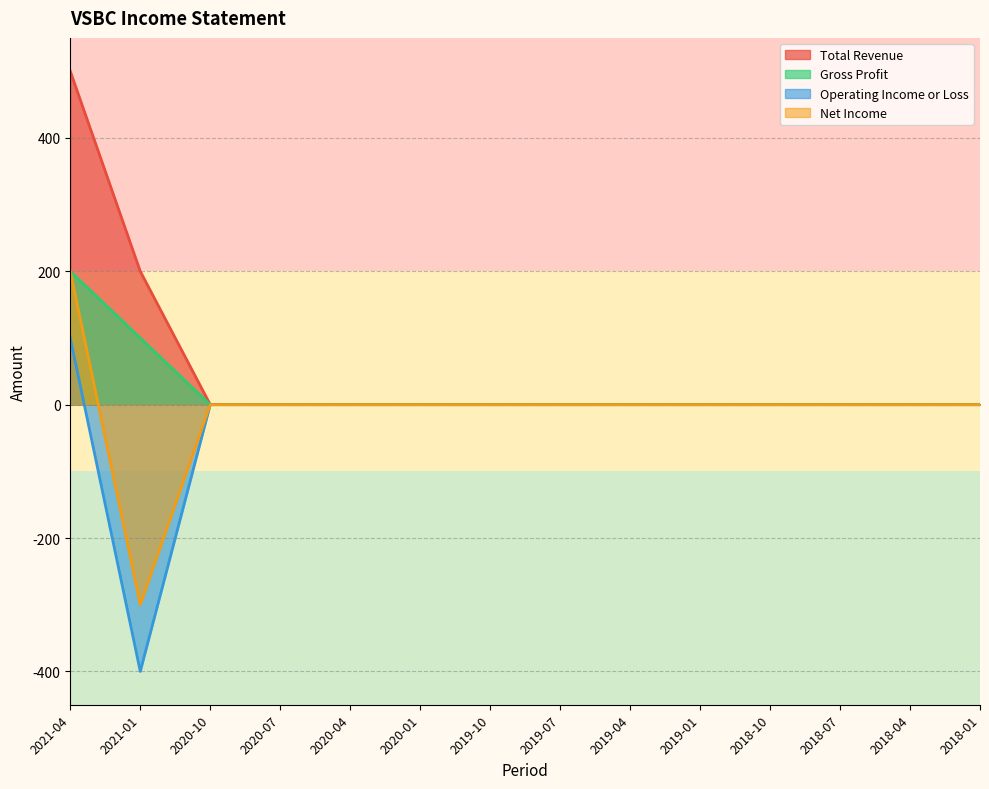

Is it true that Net Income equals -255 at 2019-07?

False